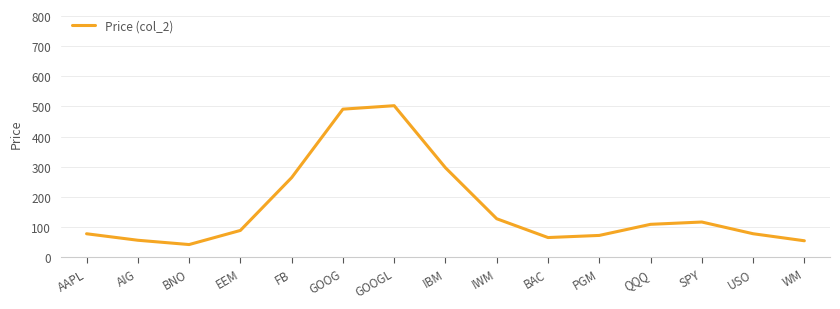

Which has a higher value, IBM or FB?

IBM